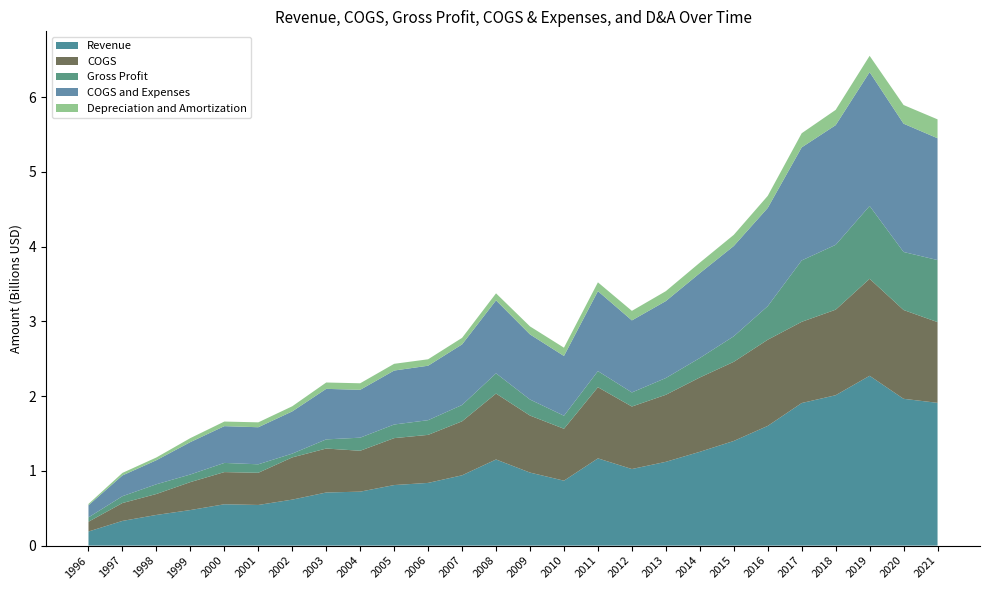

Reading left to right, list all the values displayed in this chart.

Revenue: 1996=188900000	1997=330500000	1998=410300000	1999=475700000	2000=553059000	2001=543780000	2002=615260000	2003=710398000	2004=721893000	2005=809987000	2006=838852000	2007=940536000	2008=1152156000	2009=976988000	2010=868632000	2011=1167046000	2012=1024394000	2013=1120797000	2014=1254646000	2015=1399924000	2016=1601286000	2017=1907218000	2018=2011553000	2019=2271575000	2020=1963704000	2021=1909710000
COGS: 1996=130700000	1997=239000000	1998=280400000	1999=373823000	2000=430379000	2001=430301000	2002=564770000	2003=588045000	2004=546898000	2005=627612000	2006=642485000	2007=722150000	2008=881532000	2009=762577000	2010=694157000	2011=951501000	2012=836018000	2013=896609000	2014=994174000	2015=1058432000	2016=1152496000	2017=1086042000	2018=1144217000	2019=1297323000	2020=1187685000	2021=1079665000
Gross Profit: 1996=58200000	1997=91500000	1998=129900000	1999=101877000	2000=122680000	2001=113479000	2002=50490000	2003=122353000	2004=174995000	2005=182375000	2006=196367000	2007=218386000	2008=270624000	2009=214411000	2010=174475000	2011=215545000	2012=188376000	2013=224188000	2014=260472000	2015=341492000	2016=448790000	2017=821176000	2018=867336000	2019=974252000	2020=776019000	2021=830045000
COGS and Expenses: 1996=161500000	1997=277700000	1998=321700000	1999=433329000	2000=491814000	2001=495779000	2002=564770000	2003=675911000	2004=640082000	2005=721658000	2006=728417000	2007=810258000	2008=976151000	2009=870854000	2010=799323000	2011=1069458000	2012=963599000	2013=1029297000	2014=1134775000	2015=1207555000	2016=1313984000	2017=1511998000	2018=1600485000	2019=1789855000	2020=1715952000	2021=1629243000
Depreciation and Amortization: 1996=18100000	1997=34000000	1998=36800000	1999=53256000	2000=61435000	2001=65478000	2002=68413000	2003=85031000	2004=87451000	2005=89968000	2006=86098000	2007=87664000	2008=93794000	2009=107213000	2010=110638000	2011=117957000	2012=127581000	2013=132688000	2014=140601000	2015=149123000	2016=161488000	2017=189157000	2018=204462000	2019=218117000	2020=249572000	2021=252585000